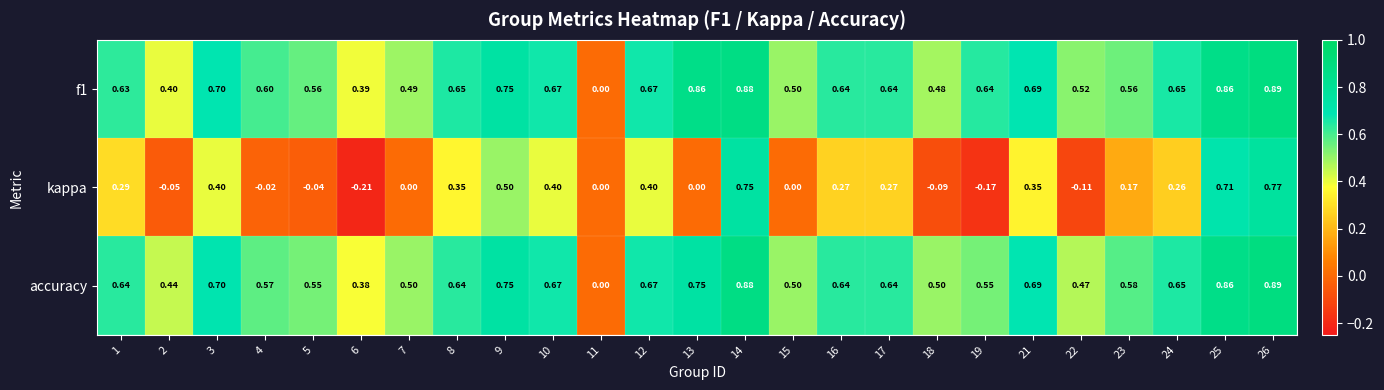

Which series has the widest spread of values?

kappa